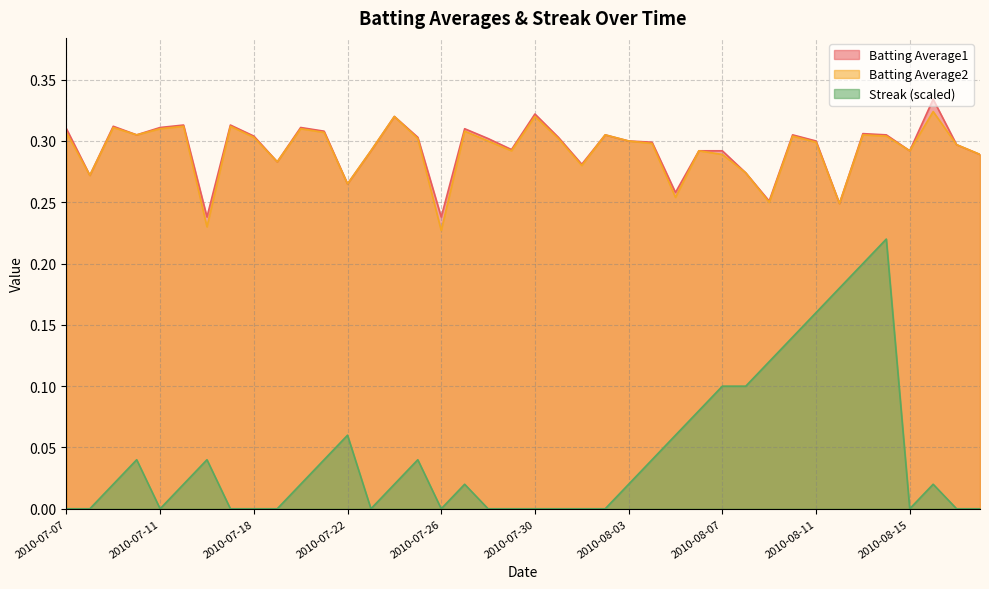

The value of Batting Average1 at 2010-08-10 is 0.4. True or false?

False